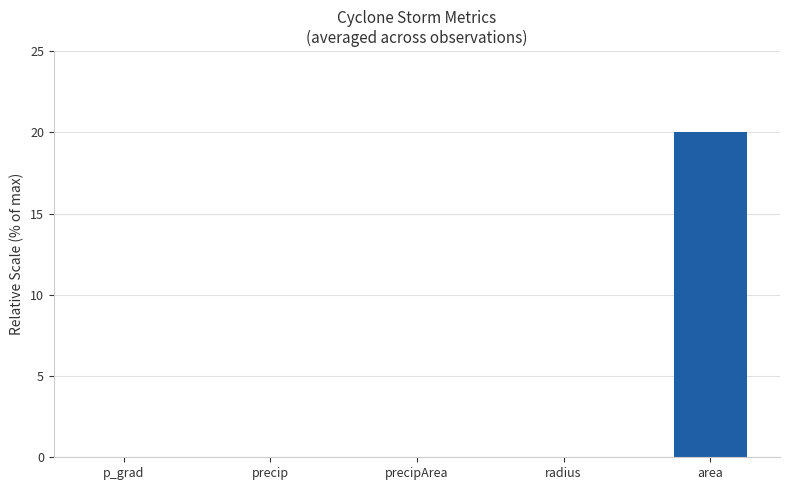

Which has a higher value, radius or area?

area